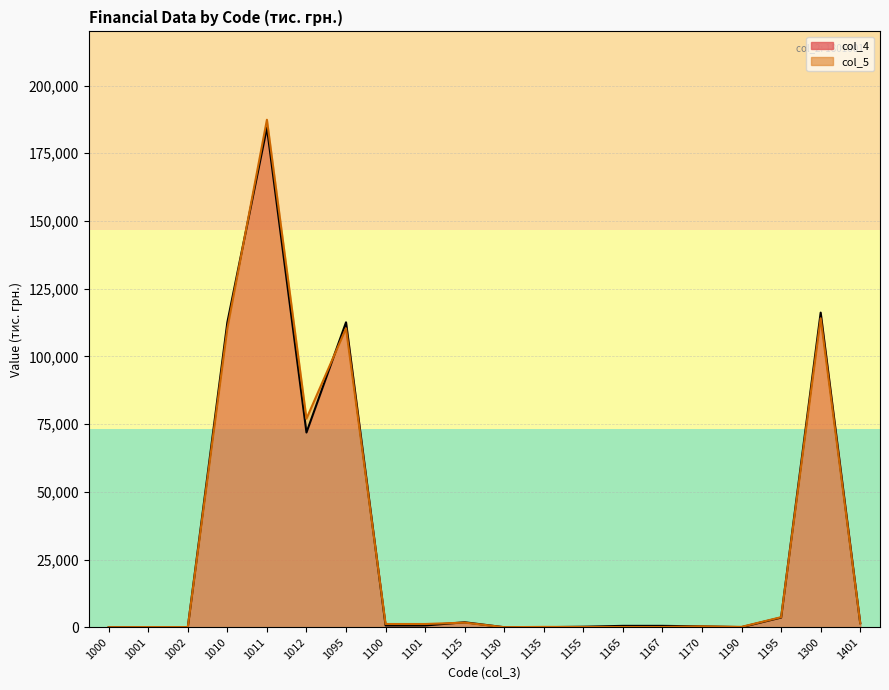

Rank the categories by col_4 value from highest to lowest.

1011, 1300, 1095, 1010, 1012, 1195, 1125, 1401, 1100, 1101, 1165, 1167, 1170, 1155, 1001, 1190, 1002, 1135, 1130, 1000